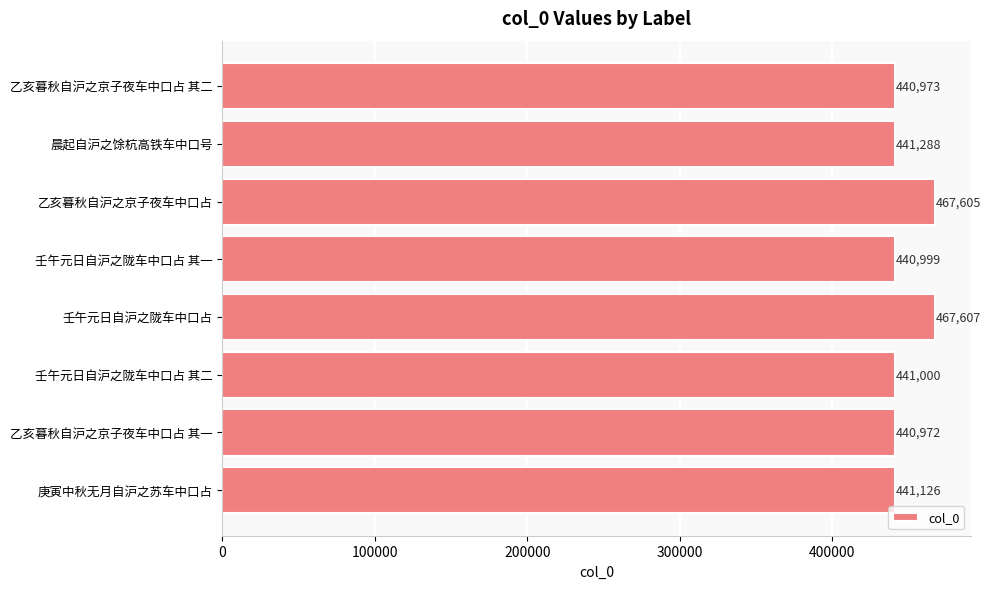

Reading top to bottom, what are all the values shown in this chart?

乙亥暮秋自沪之京子夜车中口占 其二=440973	晨起自沪之馀杭高铁车中口号=441288	乙亥暮秋自沪之京子夜车中口占=467605	壬午元日自沪之陇车中口占 其一=440999	壬午元日自沪之陇车中口占=467607	壬午元日自沪之陇车中口占 其二=441000	乙亥暮秋自沪之京子夜车中口占 其一=440972	庚寅中秋无月自沪之苏车中口占=441126